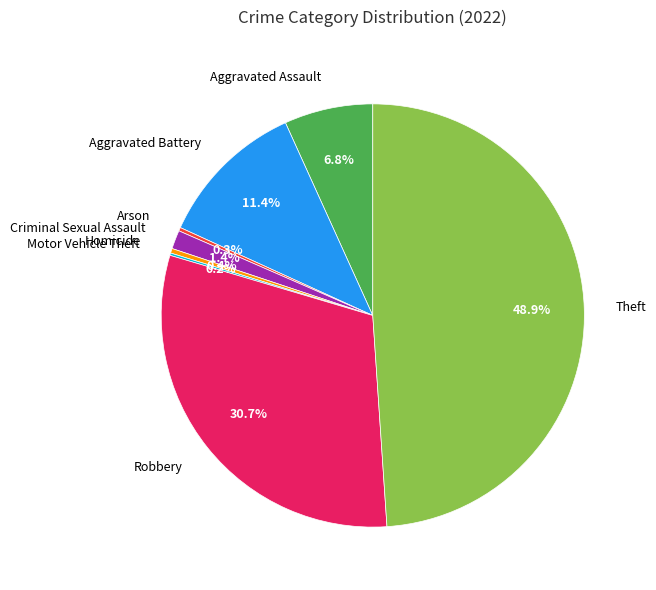

Which has a higher value, Aggravated Assault or Robbery?

Robbery